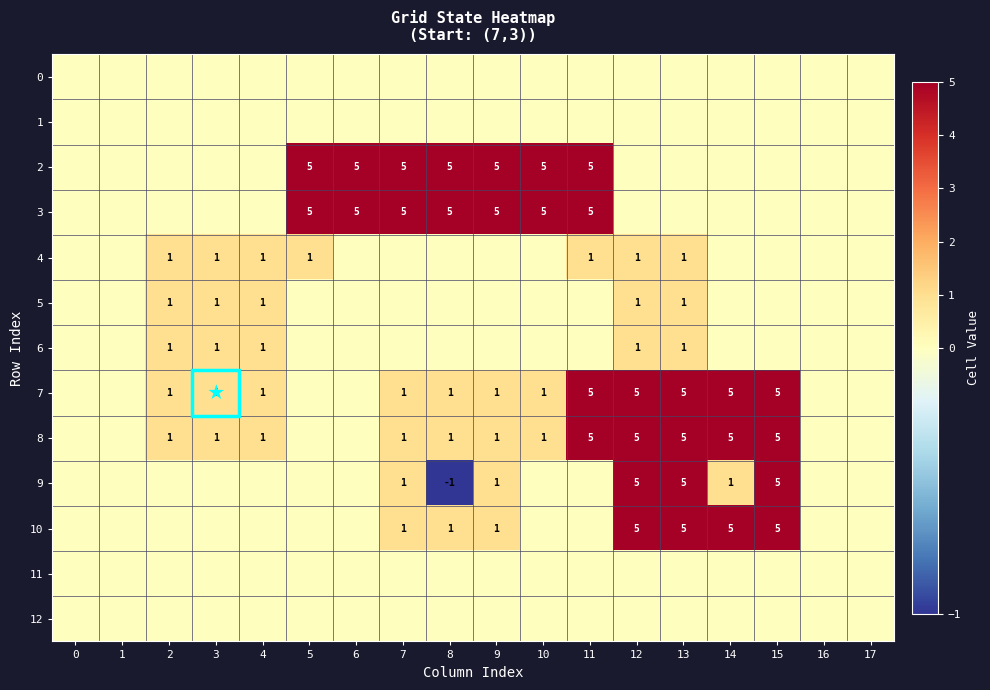

Is it true that 4 equals 1 at 4?

True